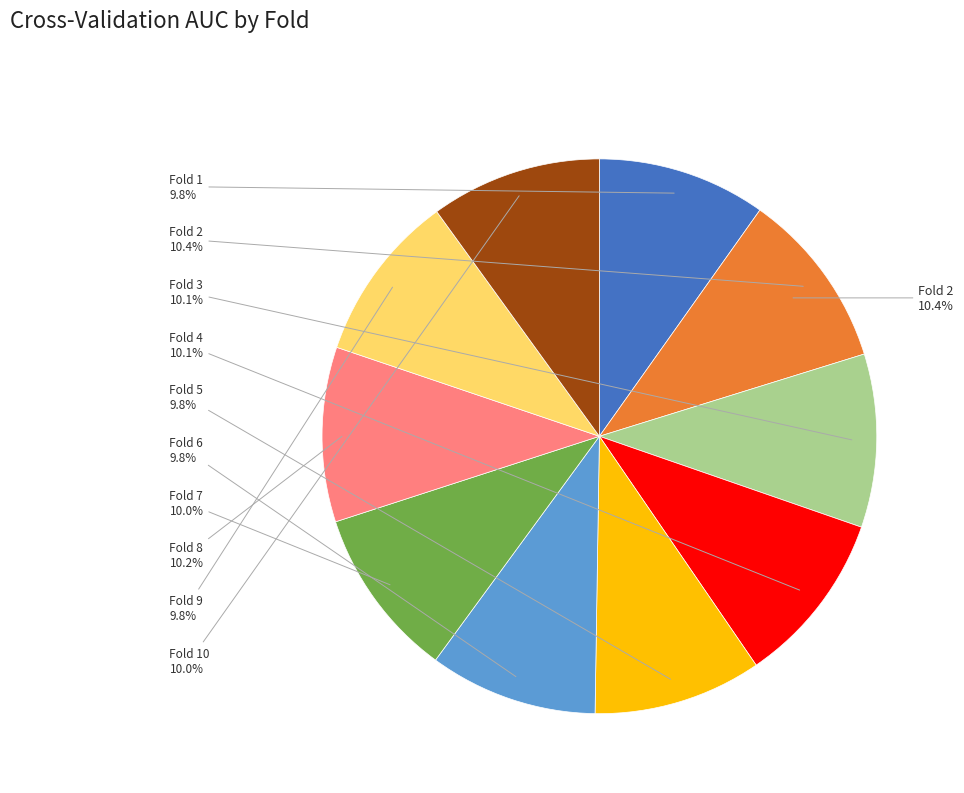

What percentage is the Fold 4 slice, to the nearest percent?

10%